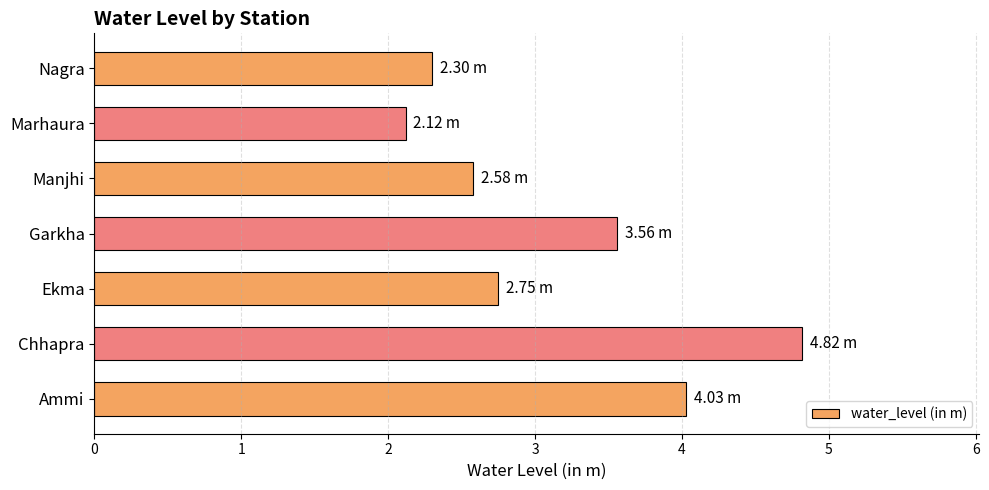

What is the difference between the values at Chhapra and Garkha?

1.3